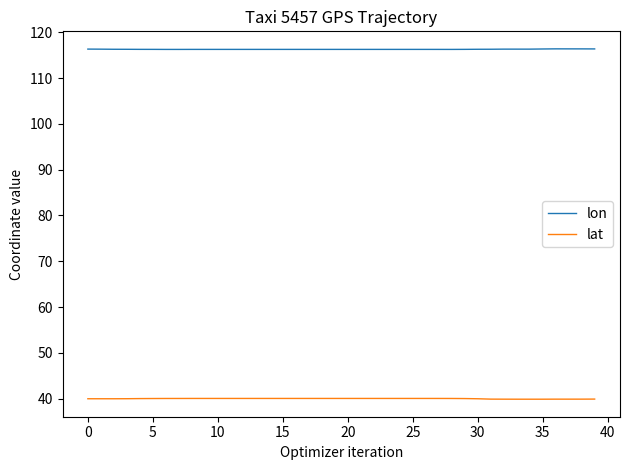

True or false: lon and lat intersect in this chart.

False